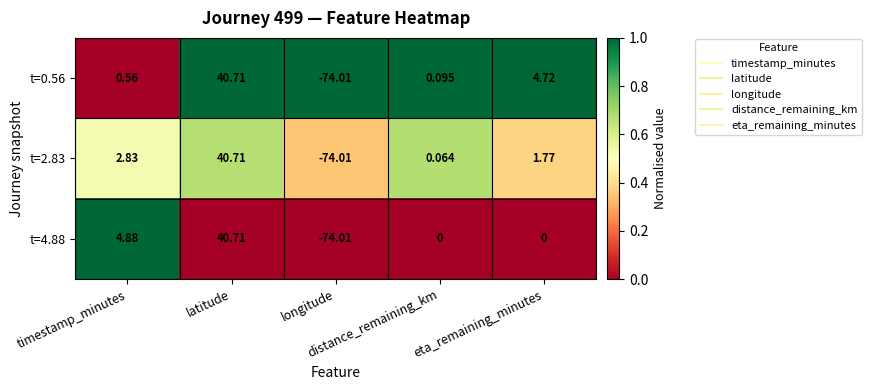

What is the spread (max minus min) of values at longitude?

0.0